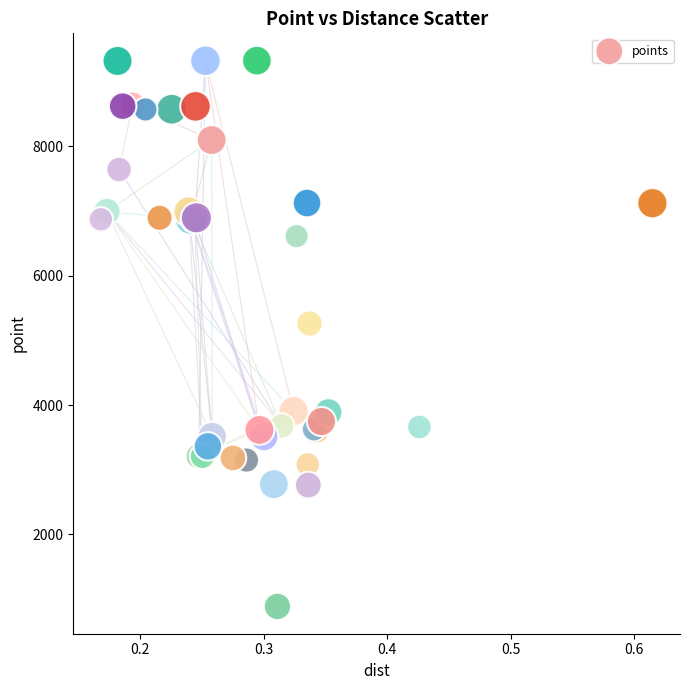

What Y value in the scatter plot is closest to 5106?

5261